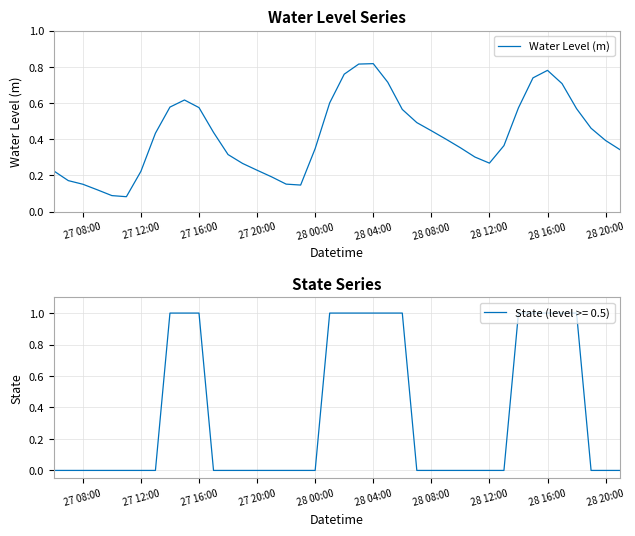

Is it true that Water Level (m) equals 0.8 at 27 16:00?

False